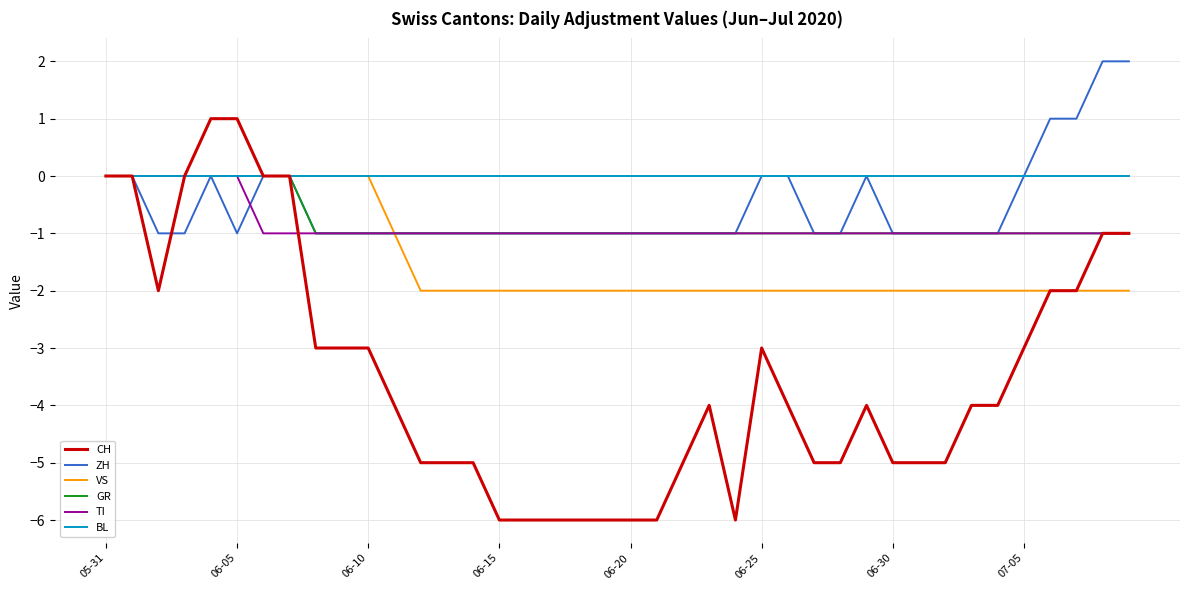

Which series has the largest total across all categories?

BL